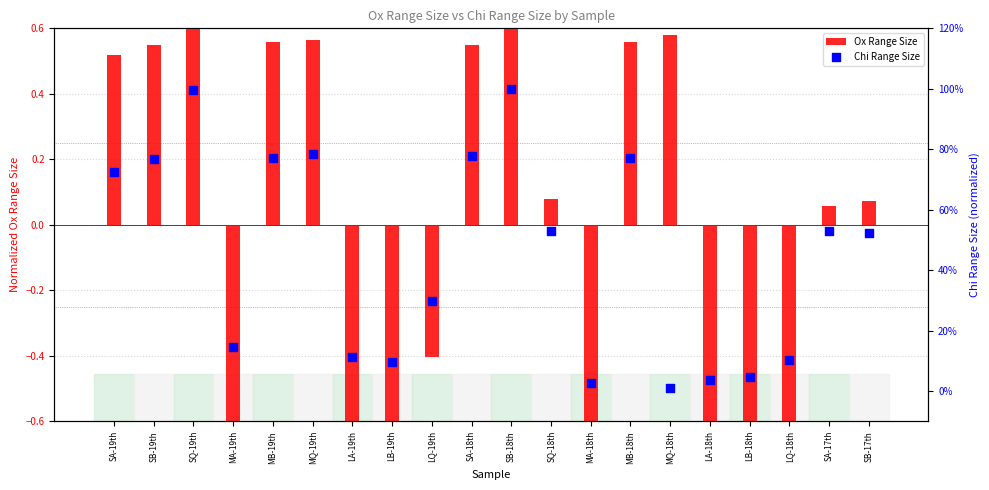

At which category is the sum across all series the highest?

SQ-19th